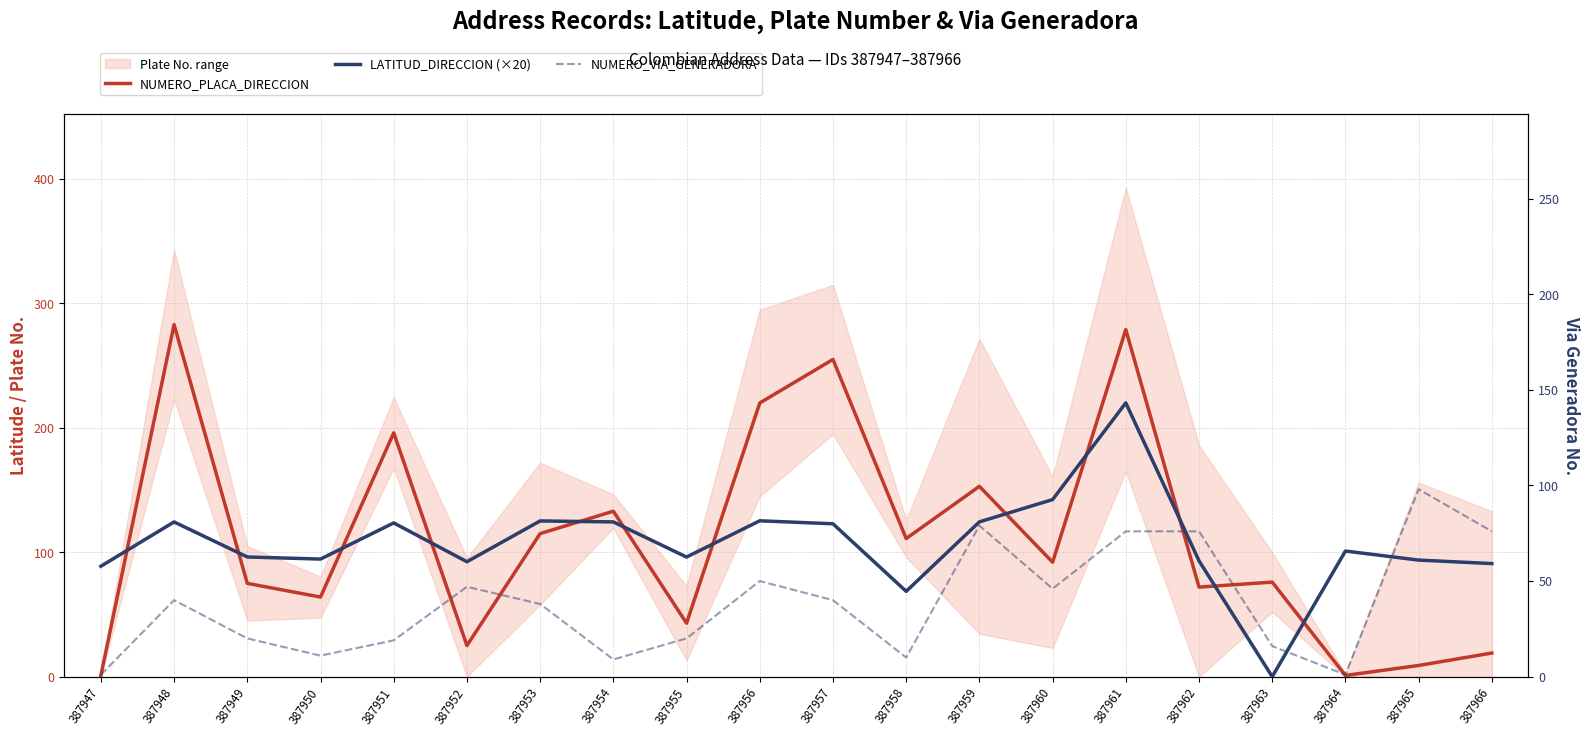

Is the value of LATITUD_DIRECCION (×20) at 387951 greater than the value of NUMERO_PLACA_DIRECCION at 387959?

No